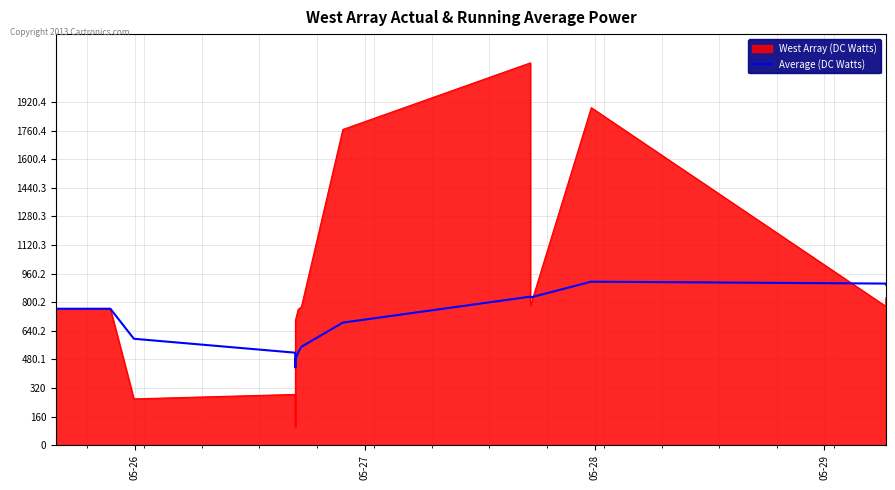

Which series has the largest total across all categories?

West Array (DC Watts)